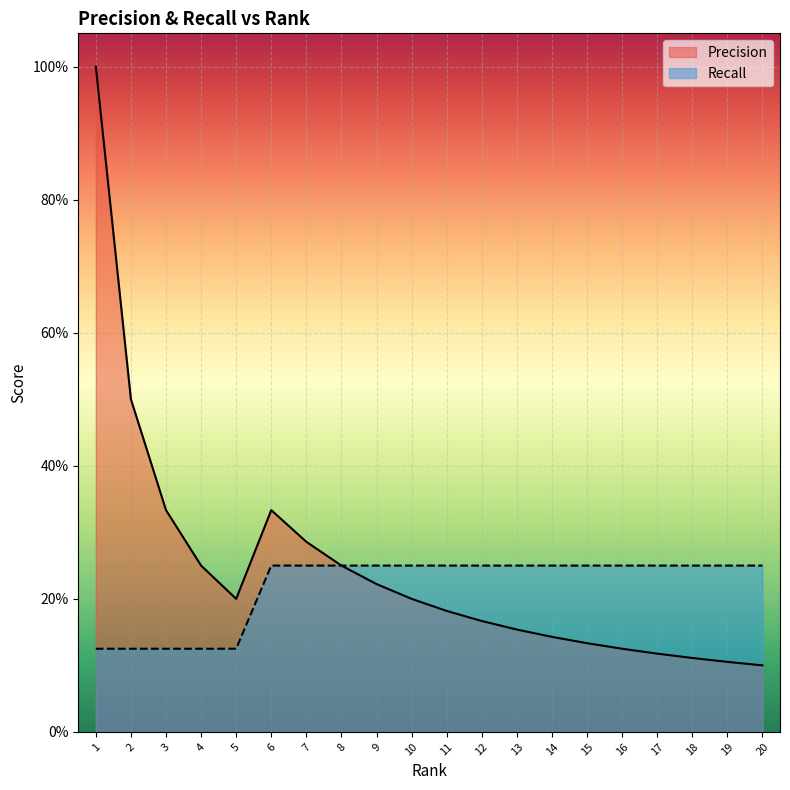

Between 12 and 19, which series saw the biggest shift?

Precision